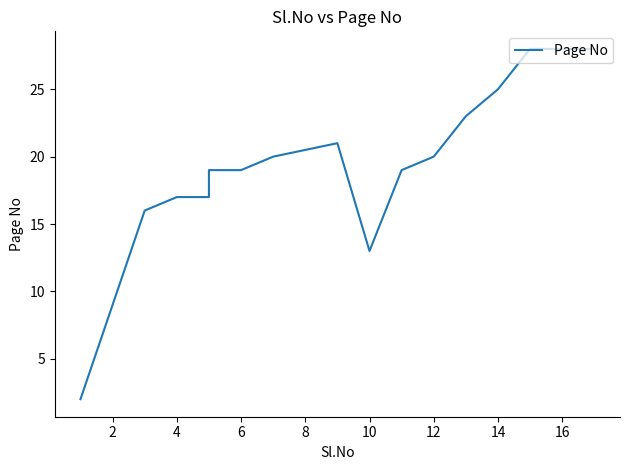

Is this an area chart (filled region under the line)?

No